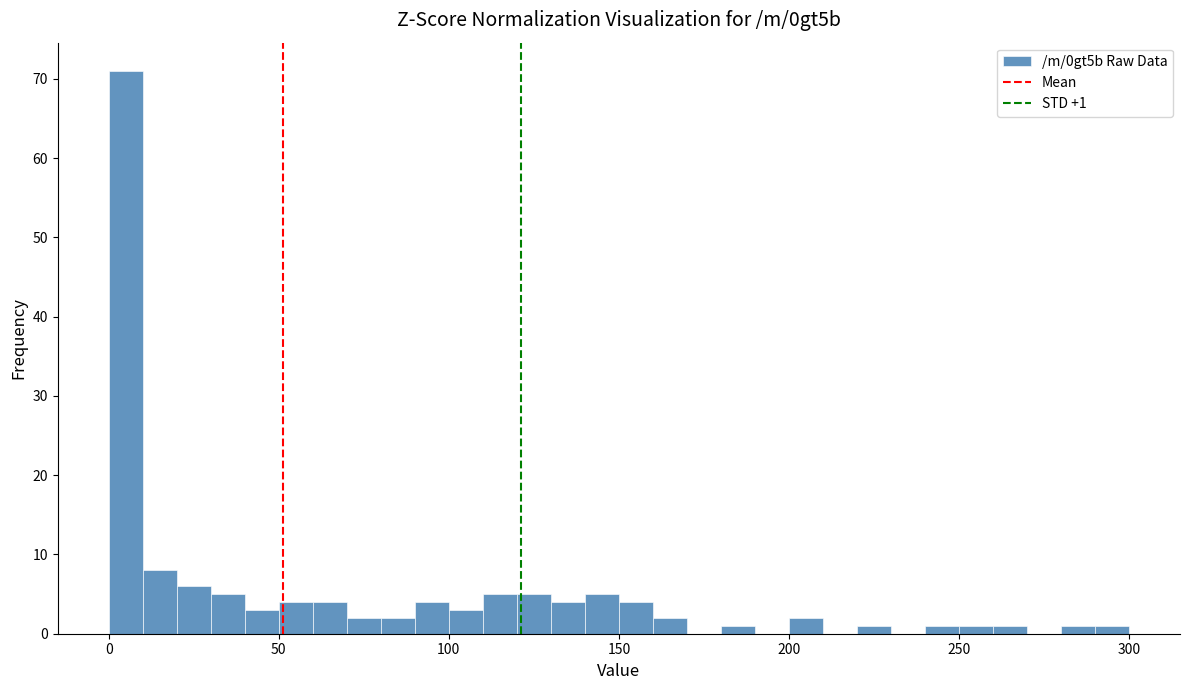

Read against the x-axis, roughly where is the centre of the tallest bar?

5